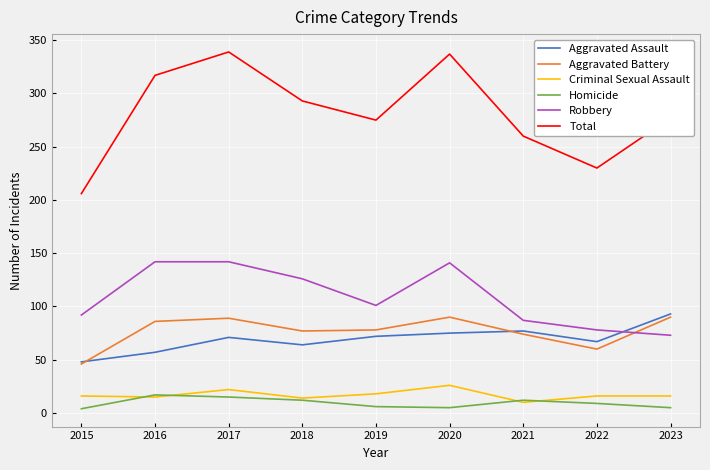

True or false: Aggravated Battery and Homicide intersect in this chart.

False